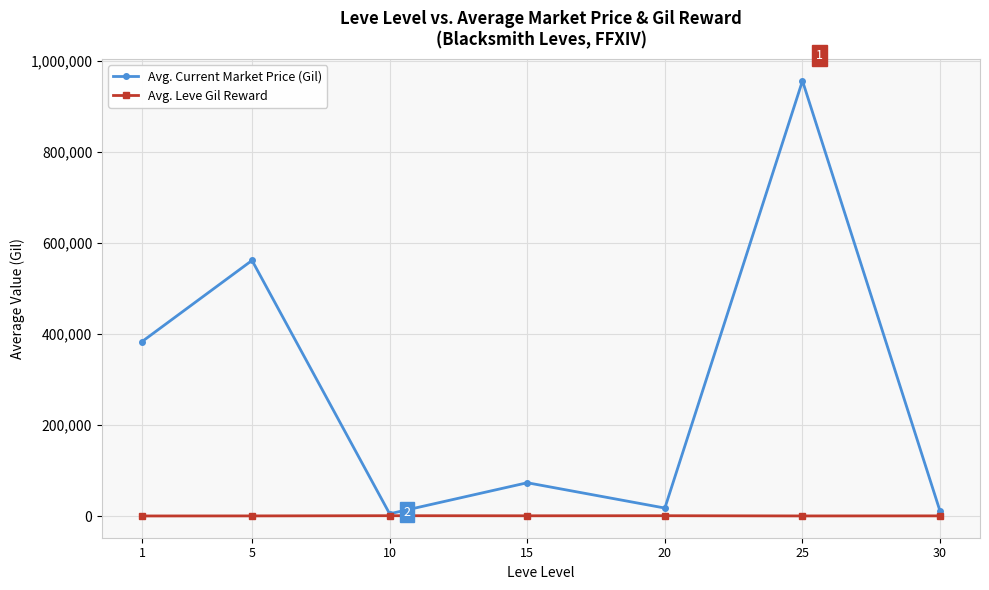

List the series in order of their peak value, highest first.

Avg. Current Market Price (Gil), Avg. Leve Gil Reward